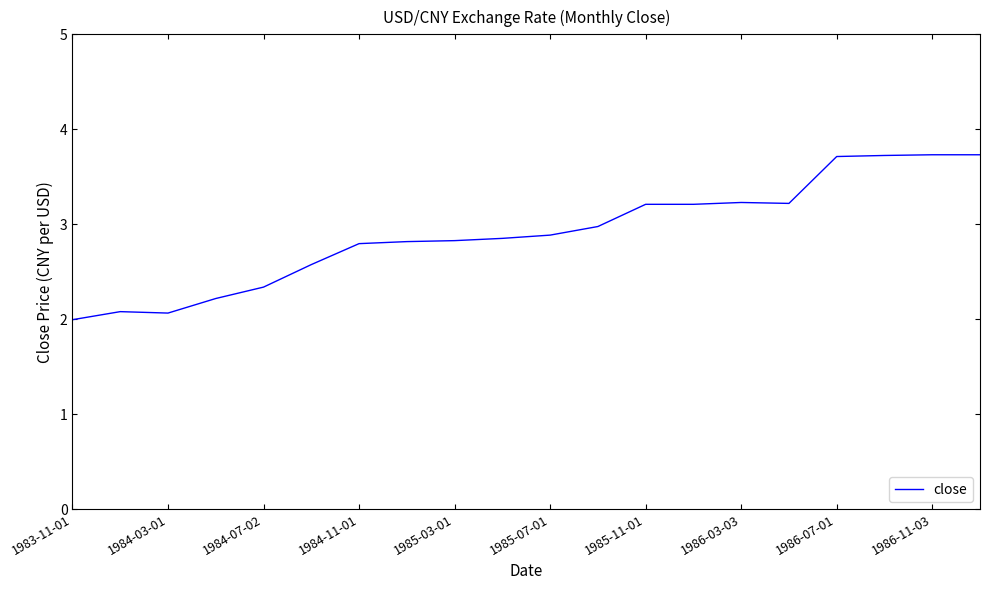

What is the minimum value shown in the chart?

2.0